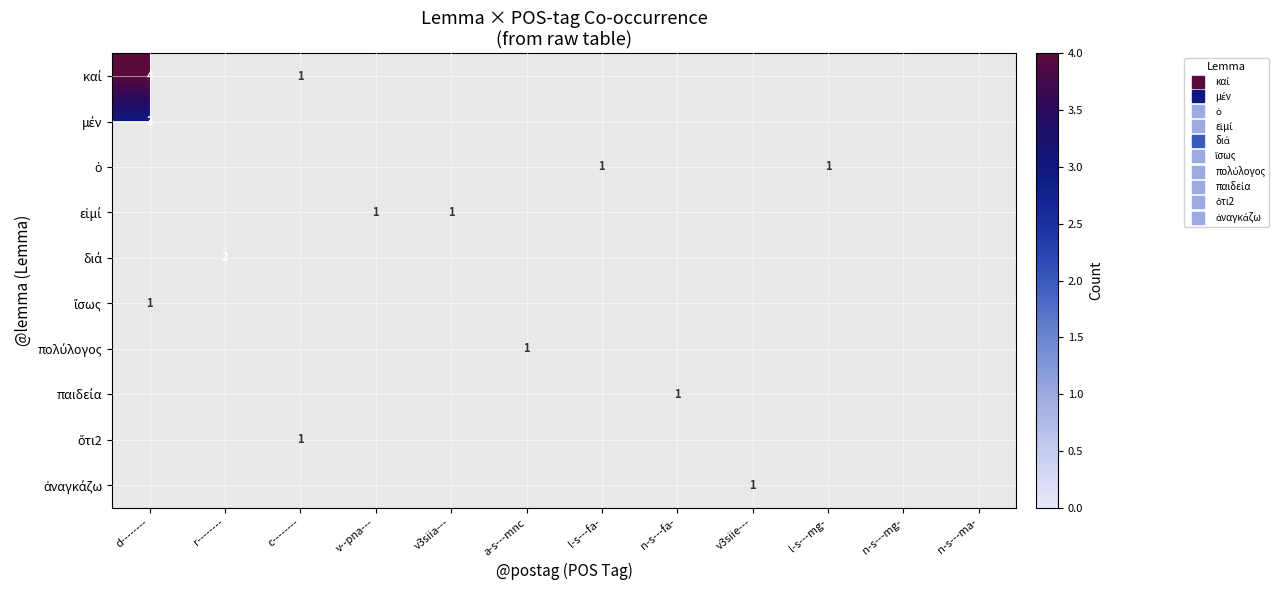

What is the maximum value shown in the chart?

4.0